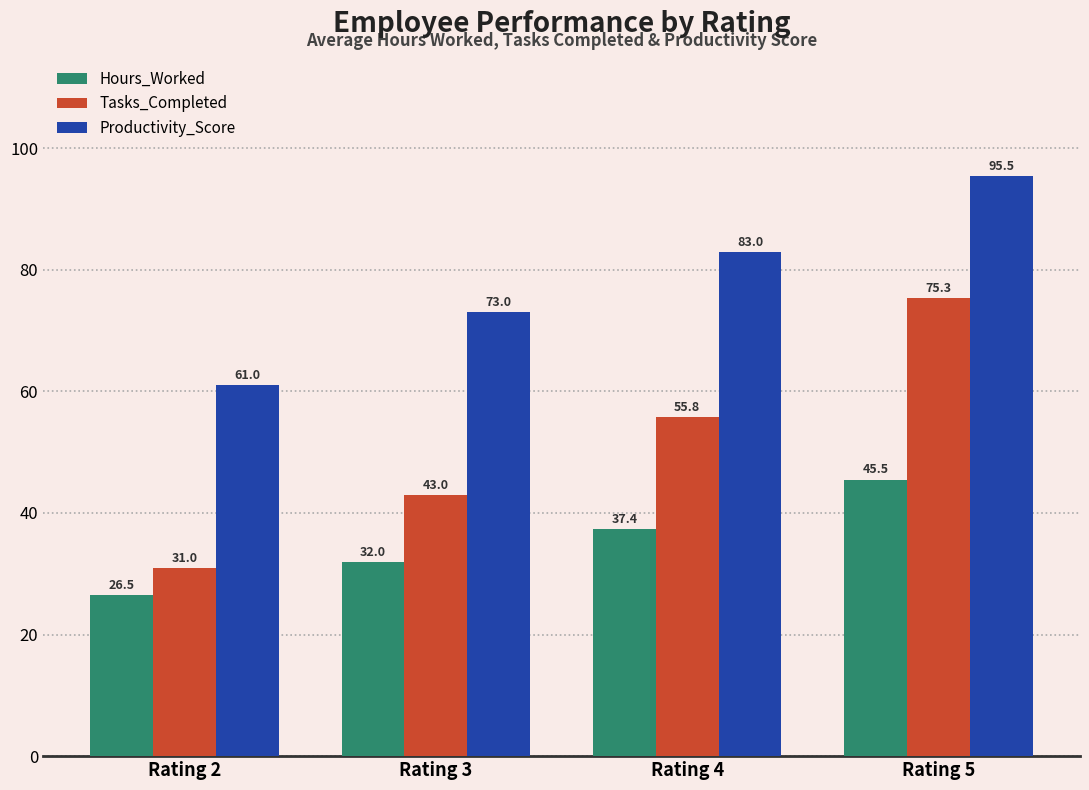

Reading left to right, what are all the values shown in this chart?

Hours_Worked: Rating 2=26.5	Rating 3=32.0	Rating 4=37.4	Rating 5=45.5
Tasks_Completed: Rating 2=31.0	Rating 3=43.0	Rating 4=55.8	Rating 5=75.3
Productivity_Score: Rating 2=61.0	Rating 3=73.0	Rating 4=83.0	Rating 5=95.5